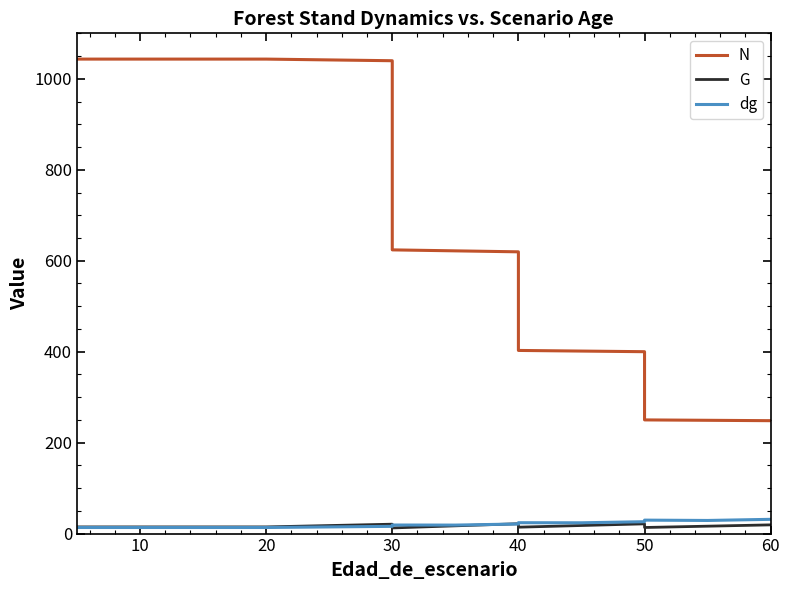

What is the minimum value shown in the chart?

12.4